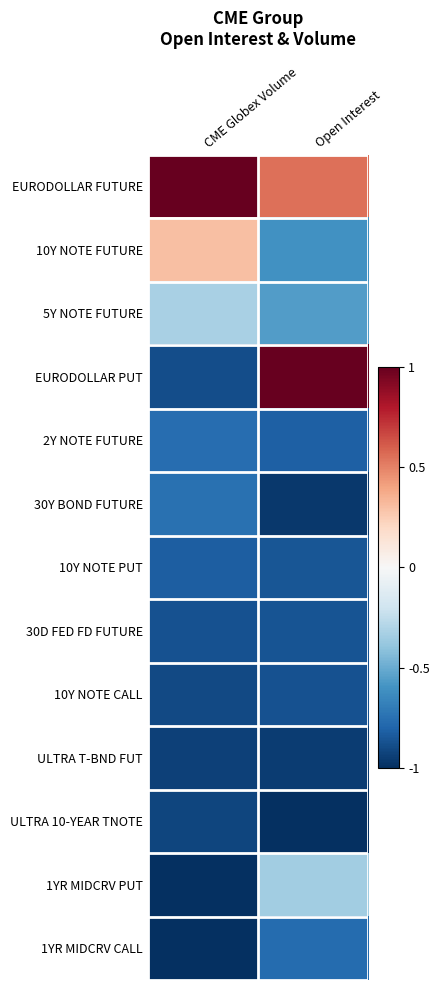

What is the spread (max minus min) of values at Open Interest?

2.0